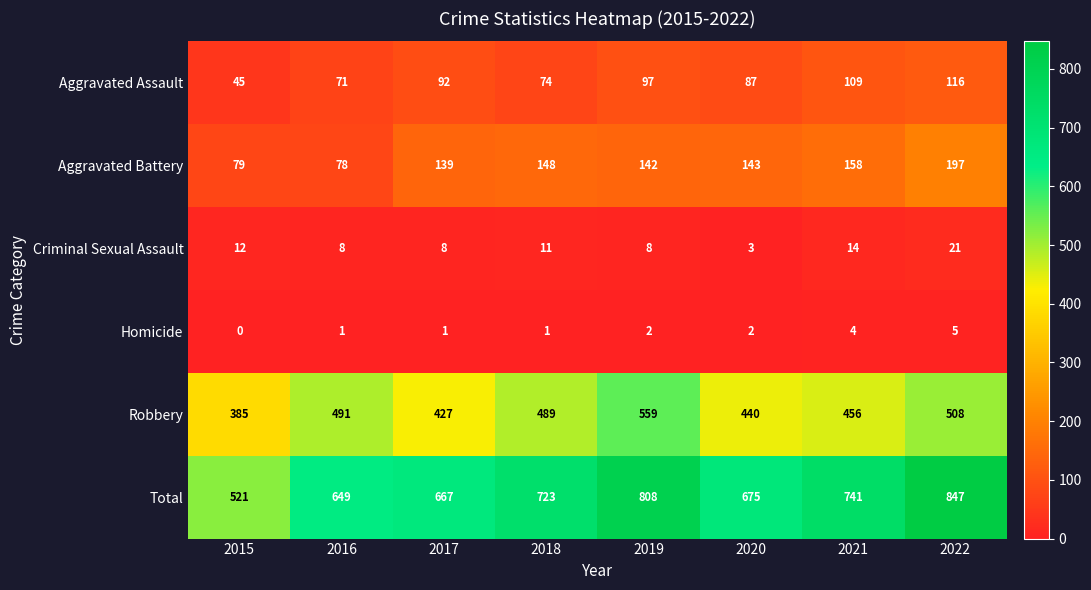

At which label is Aggravated Battery closest to 137?

2017